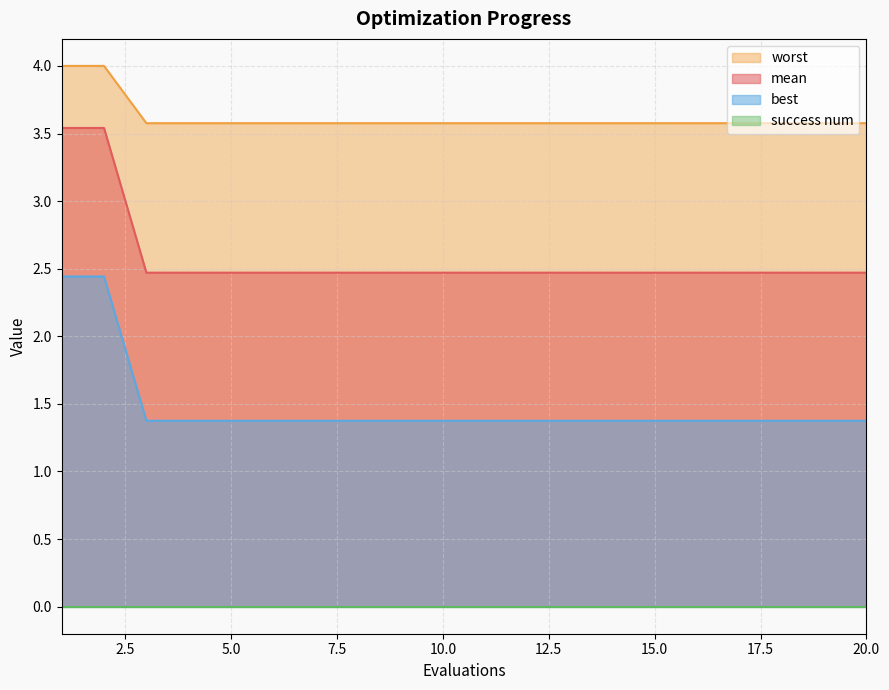

Is it true that mean equals 4.7 at 5.0?

False